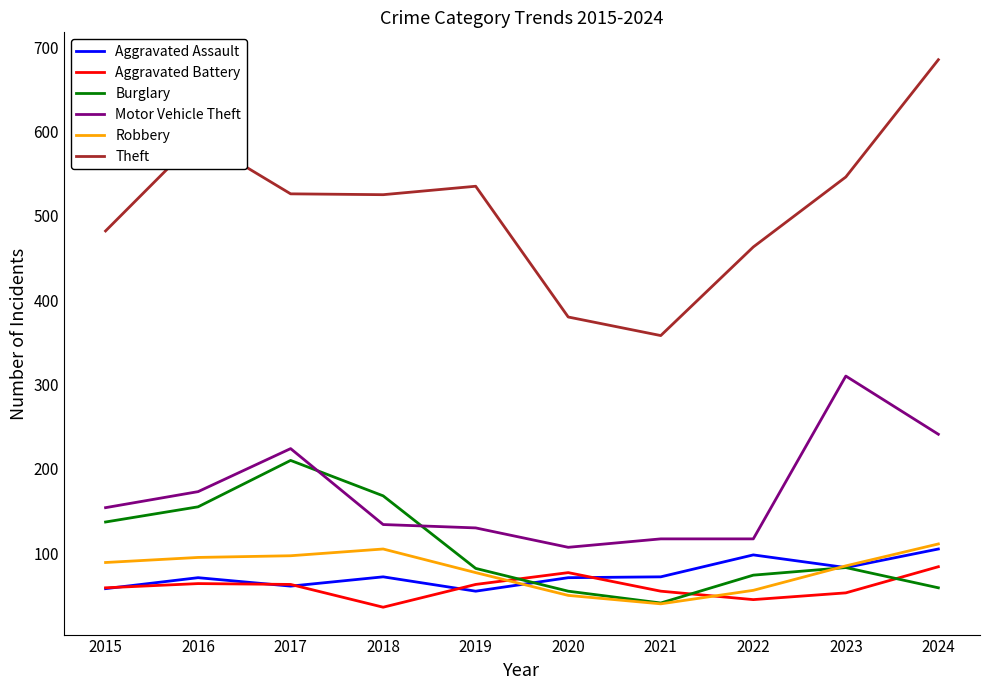

True or false: Motor Vehicle Theft and Aggravated Battery intersect in this chart.

False